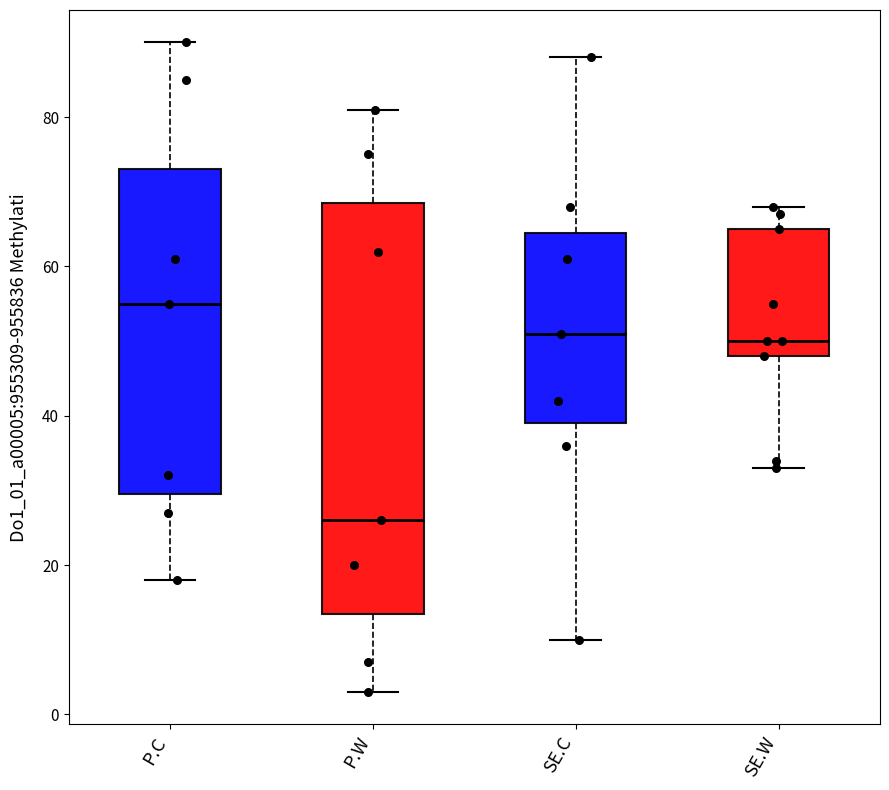

Which box's median line is the highest?

P.C